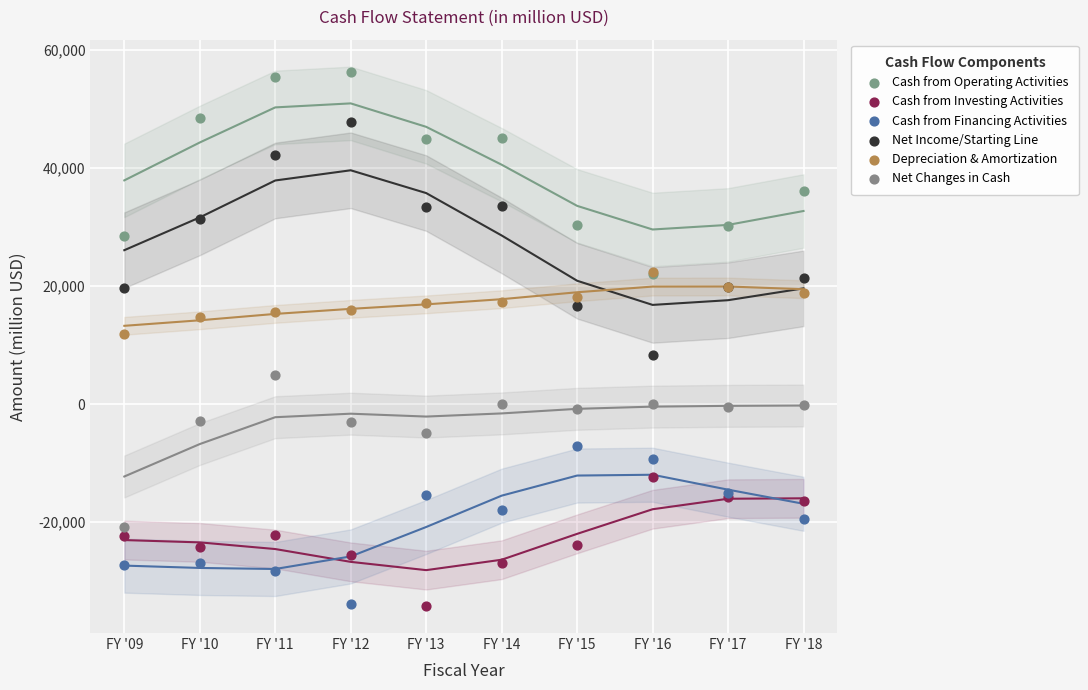

Which series reaches the maximum Y coordinate?

Cash from Operating Activities